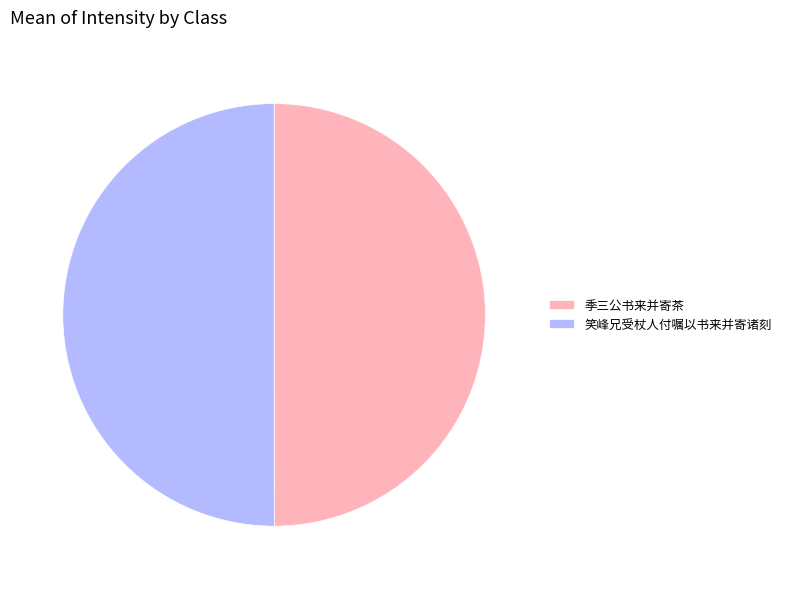

How many slices are in this pie chart?

2